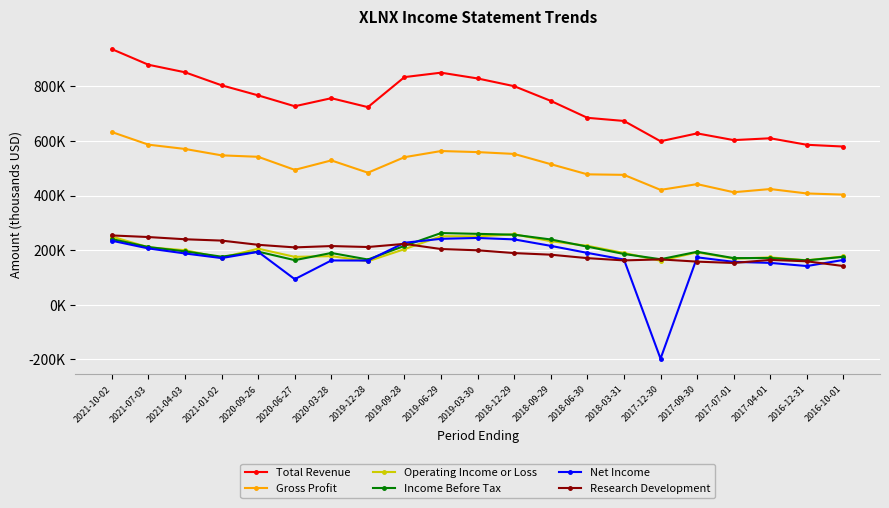

In Gross Profit, how many points are lower than both neighbors (excluding endpoints)?

4